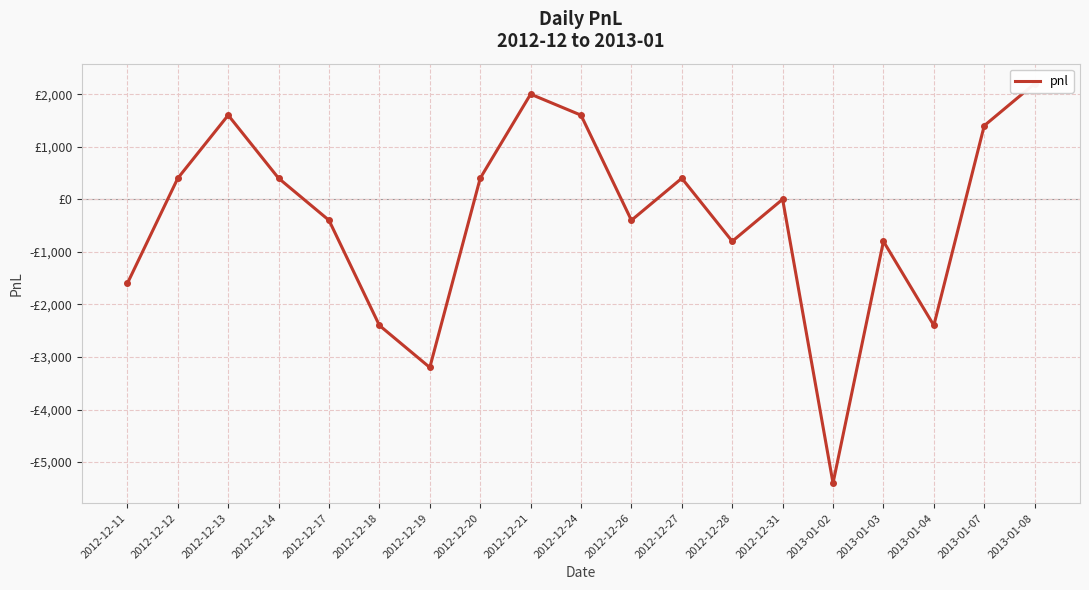

Reading left to right, what are all the values shown in this chart?

-1600	400	1600	400	-400	-2400	-3200	400	2000	1600	-400	400	-800	0	-5400	-800	-2400	1400	2200